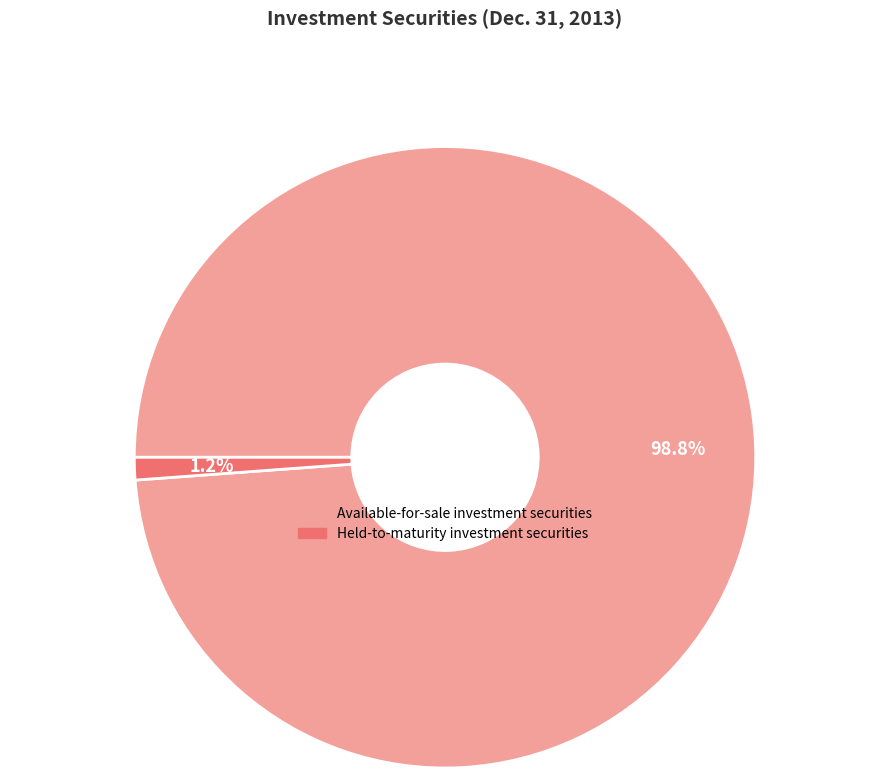

Is it true that Available-for-sale investment securities is 88% of the pie?

False